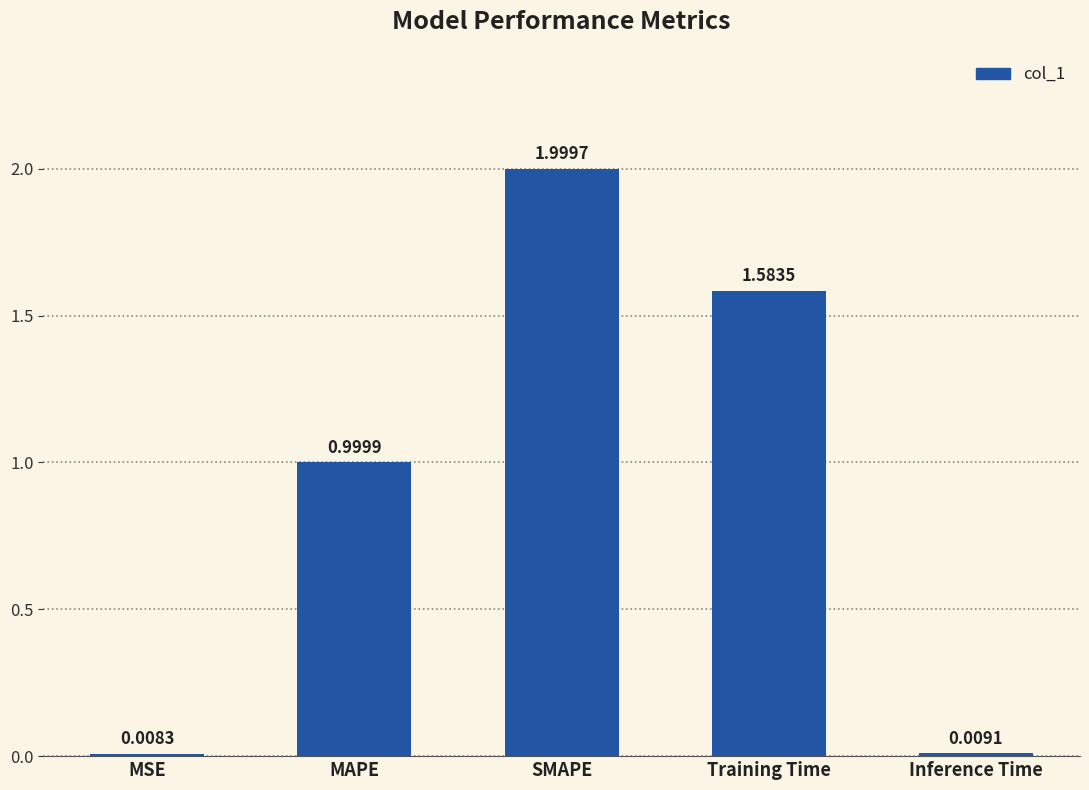

What is the average value?

0.9